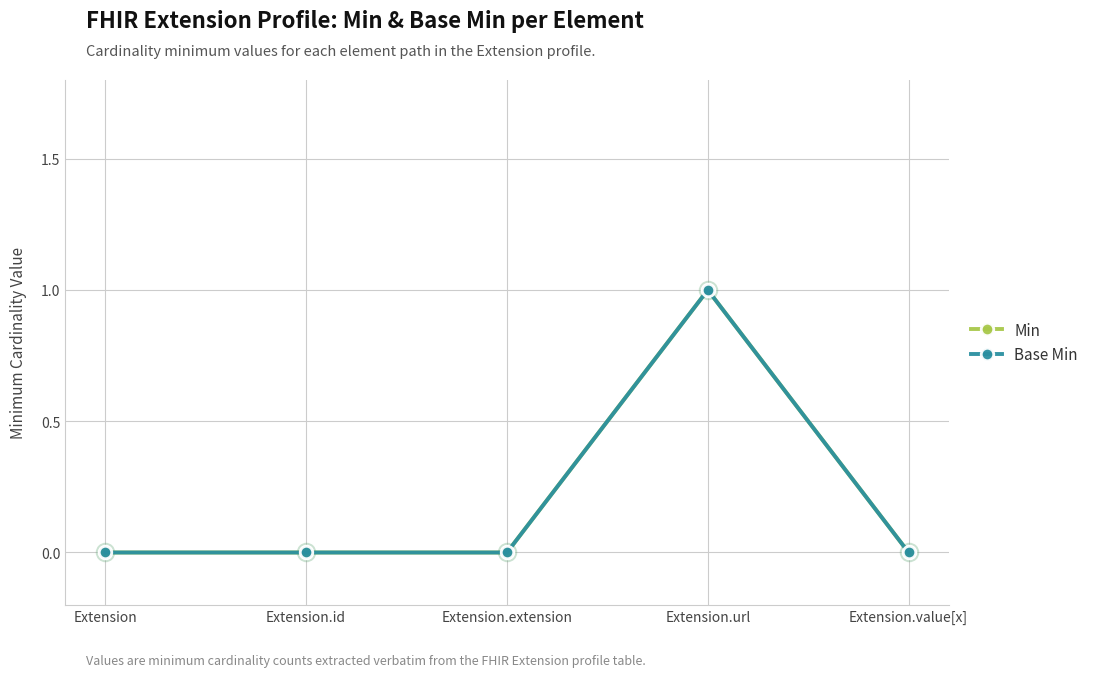

Is the value of Base Min at Extension.extension greater than the value of Min at Extension.value[x]?

No